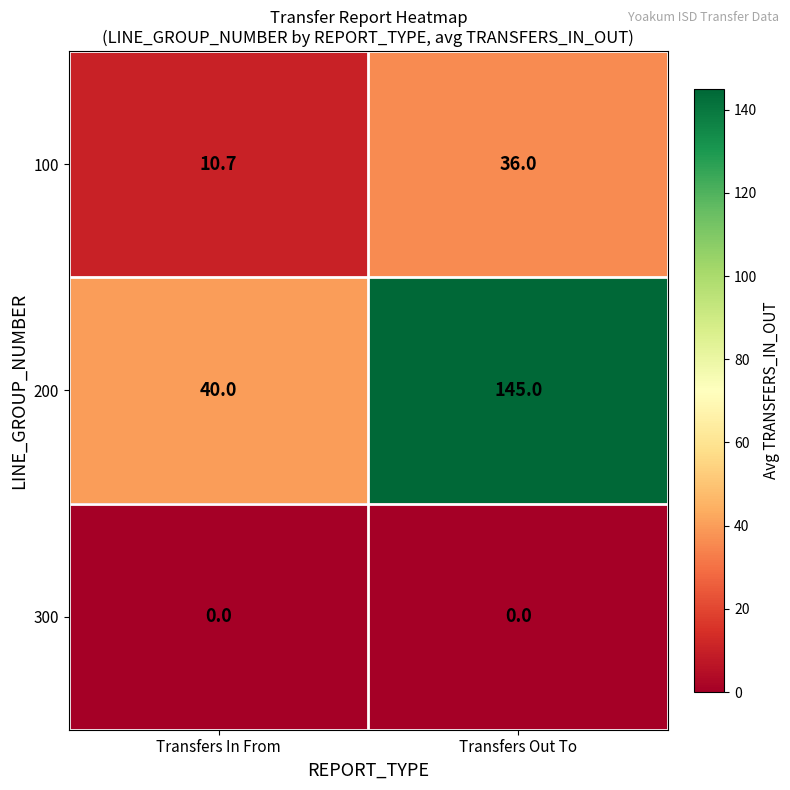

At which category does the chart reach its peak across all series?

Transfers Out To